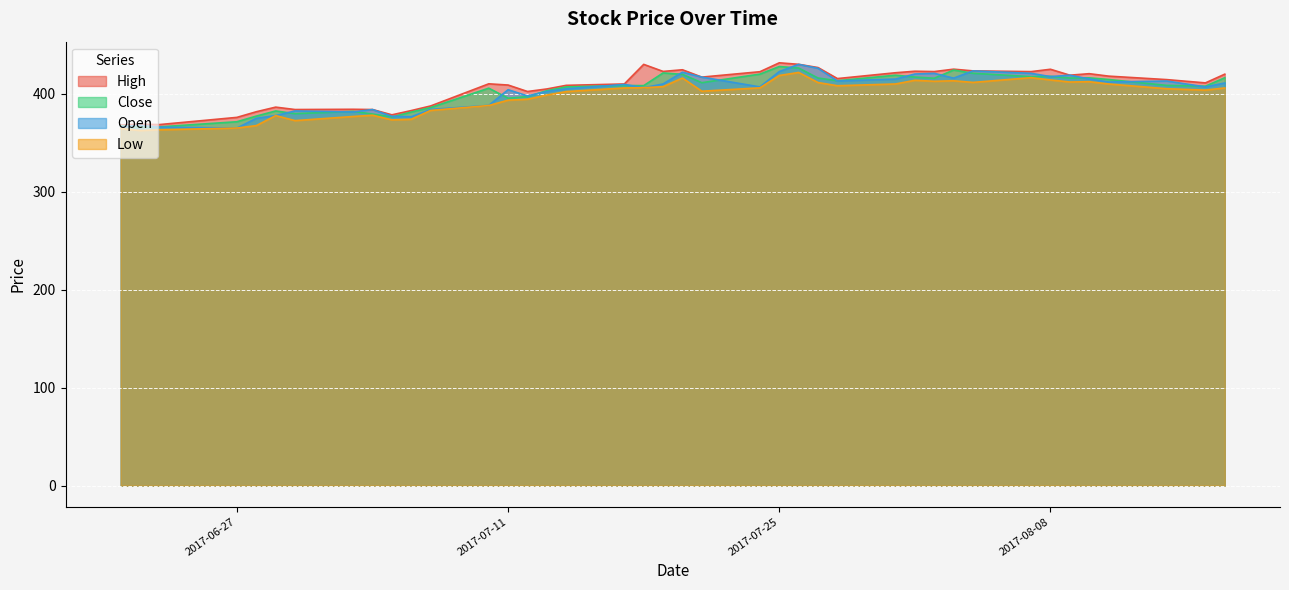

Which series has the largest total across all categories?

High